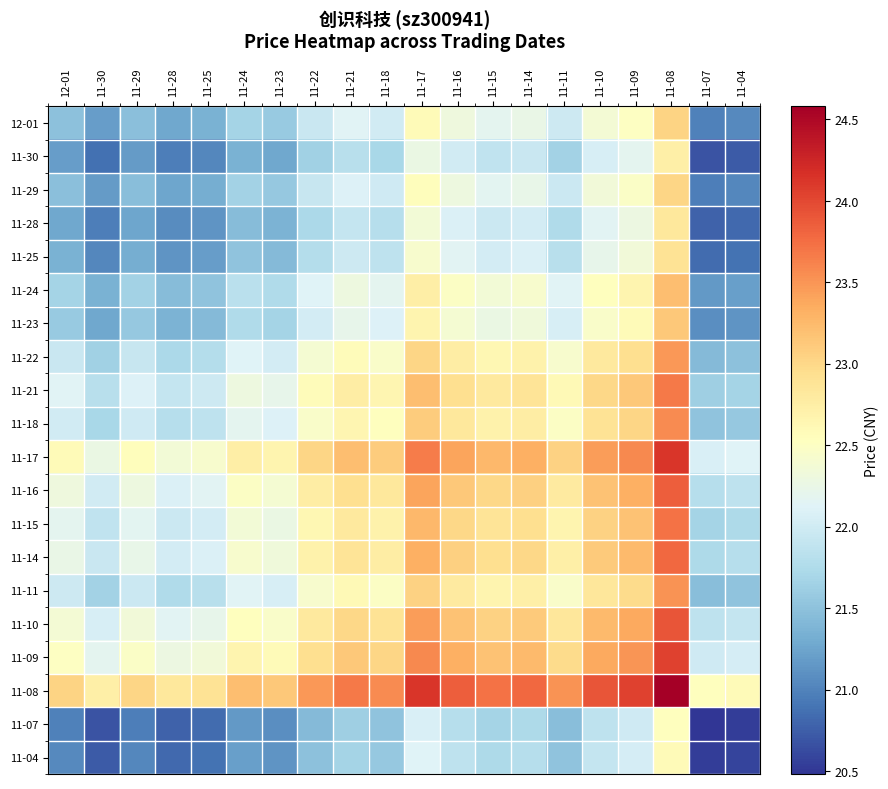

The value of 11-17 at 11-21 is 10.5. True or false?

False